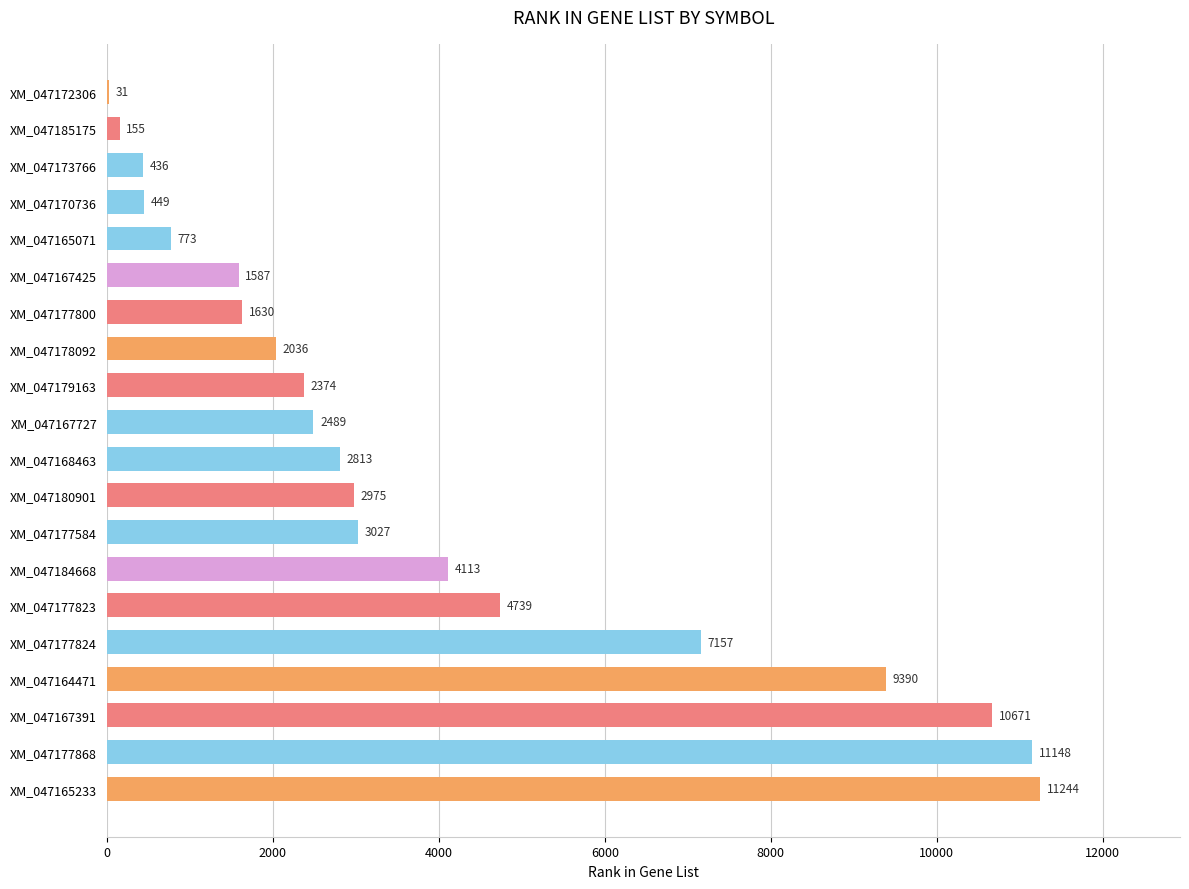

What is the sum of the values at XM_047184668 and XM_047165233?

15357